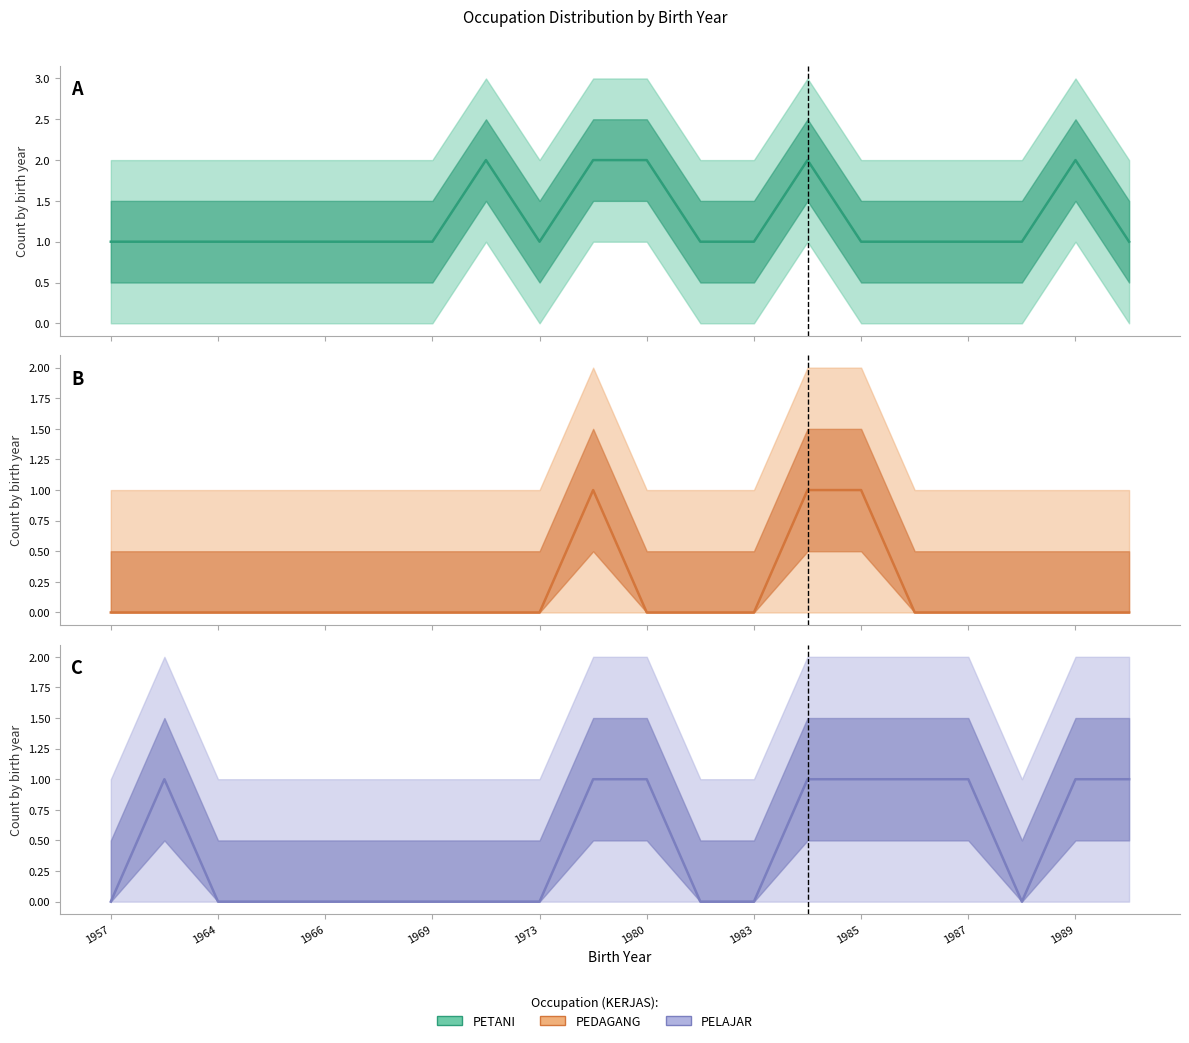

What is the difference between the maximum and minimum values in the PETANI (mid) series?

1